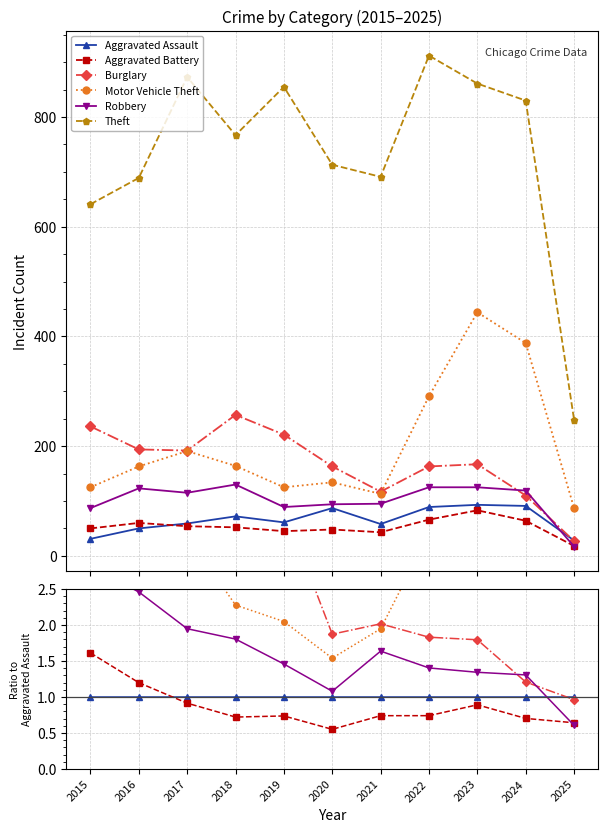

Does the chart have visible grid lines?

Yes